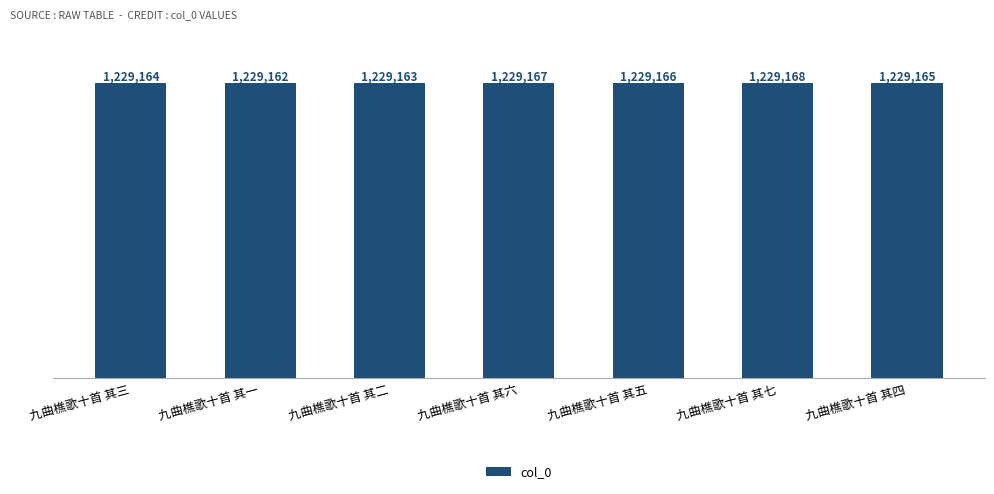

Reading right to left, list all the values displayed in this chart.

九曲樵歌十首 其四=1229165	九曲樵歌十首 其七=1229168	九曲樵歌十首 其五=1229166	九曲樵歌十首 其六=1229167	九曲樵歌十首 其二=1229163	九曲樵歌十首 其一=1229162	九曲樵歌十首 其三=1229164